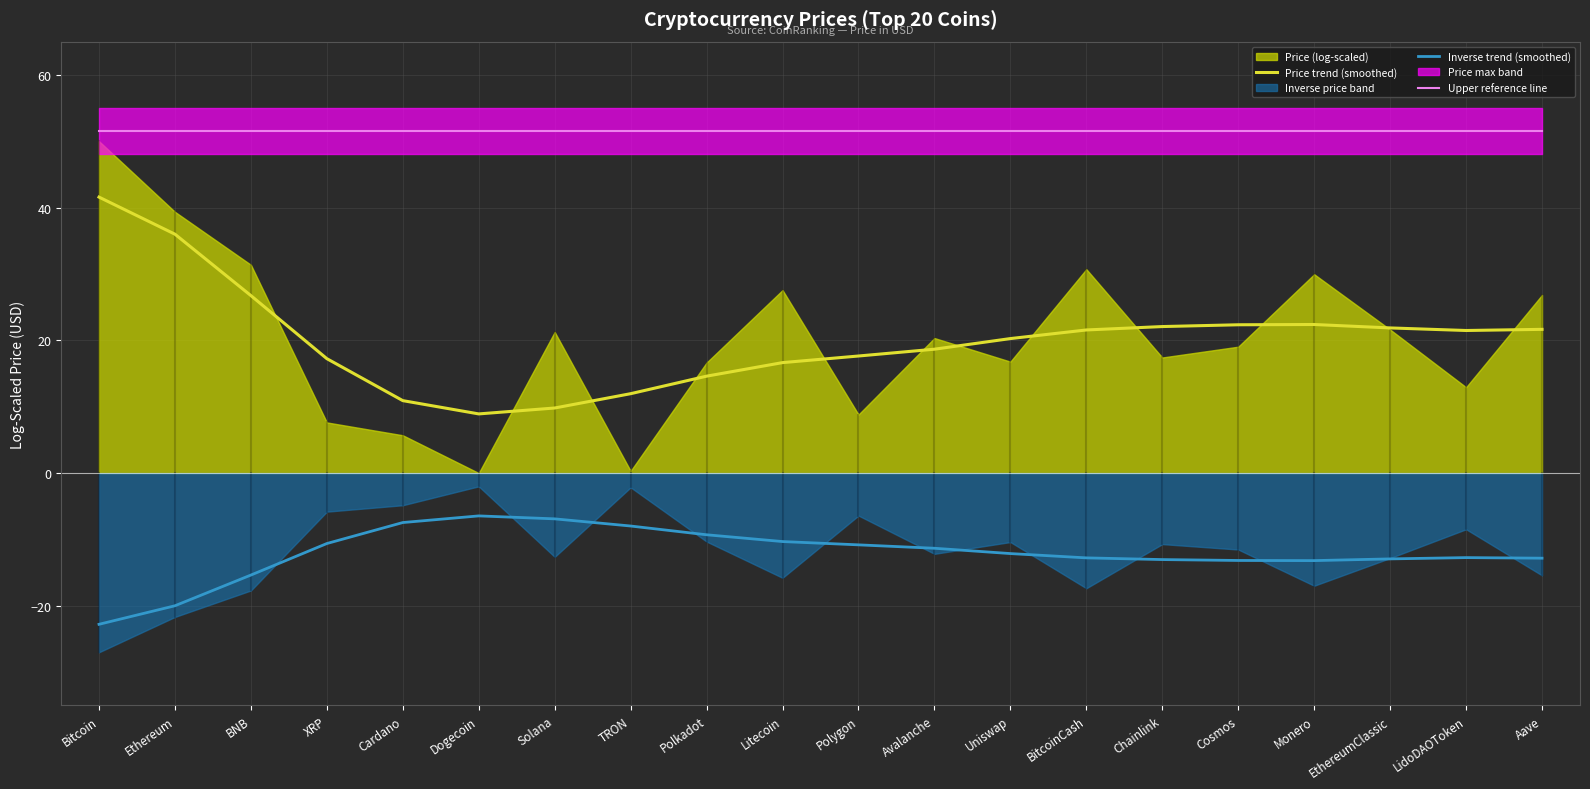

Is the value of Price trend (smoothed) at Litecoin greater than the value of Upper reference line at Chainlink?

No